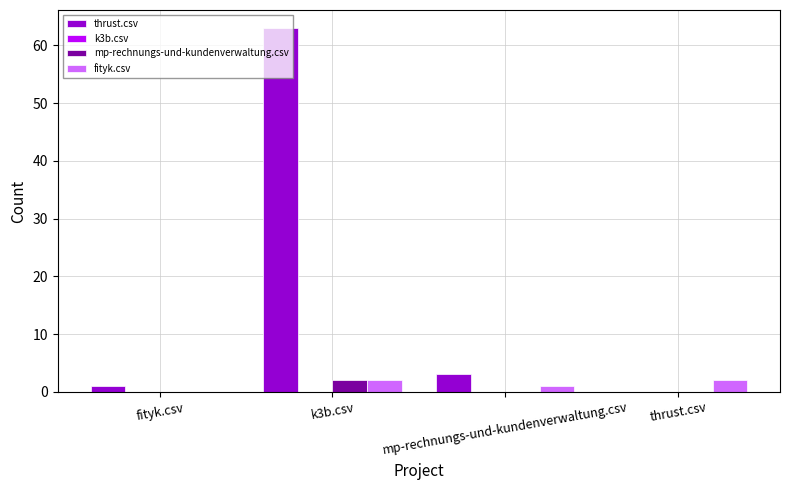

True or false: thrust.csv has a value of 23 at thrust.csv.

False